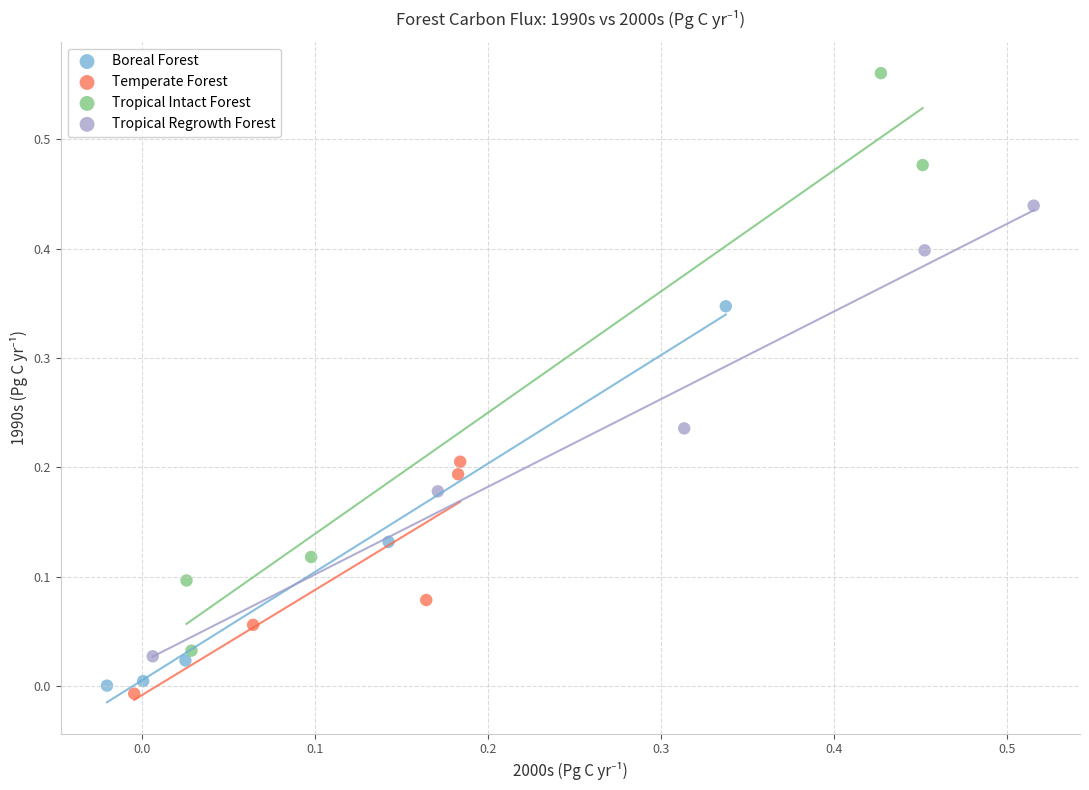

Which series reaches the maximum Y coordinate?

Tropical Intact Forest